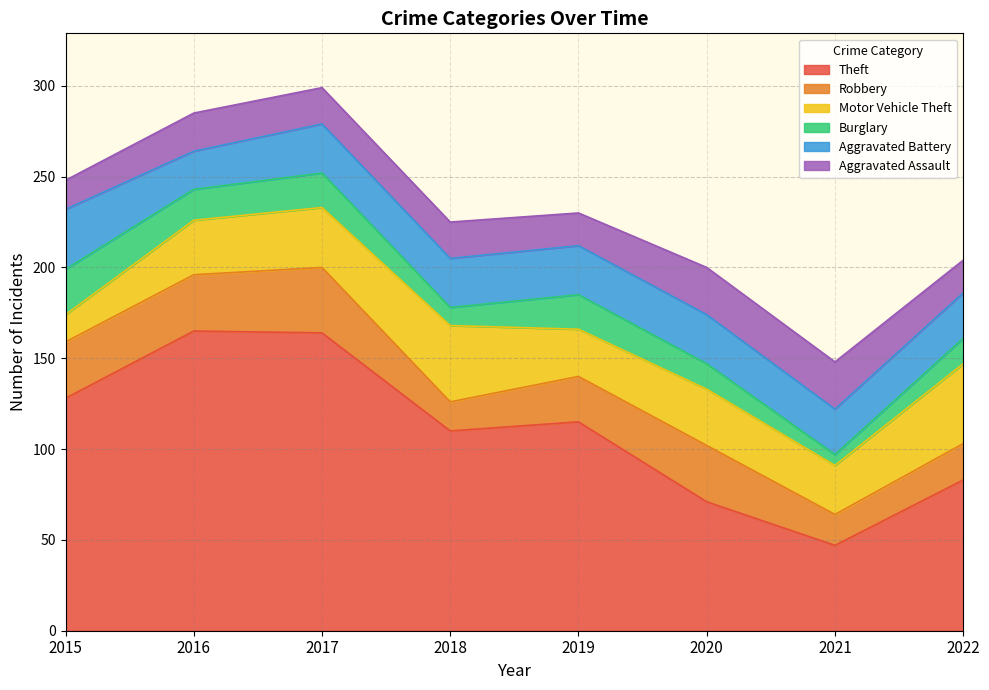

What is the difference between the second highest and minimum values in the Theft series?

117